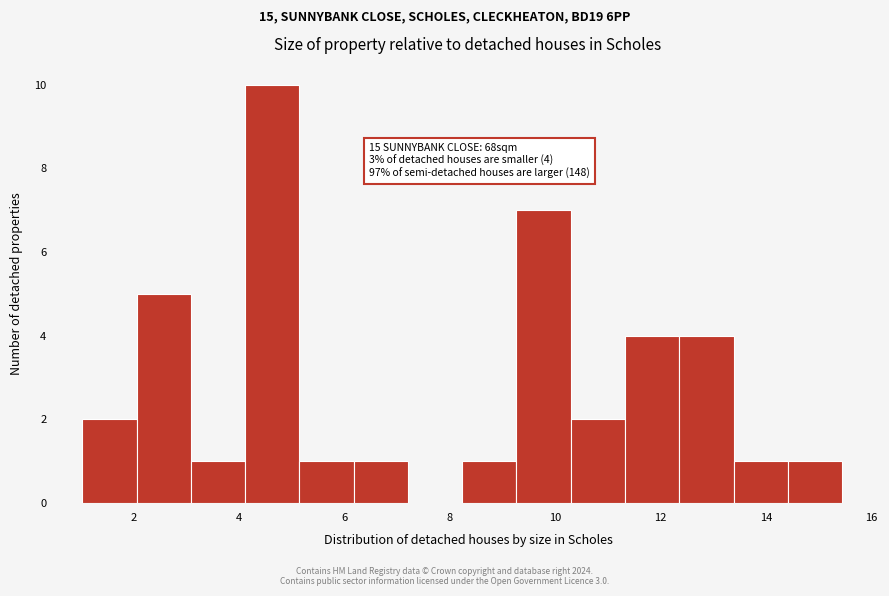

Which range on the x-axis has the tallest bar?

4.2 to 5.2